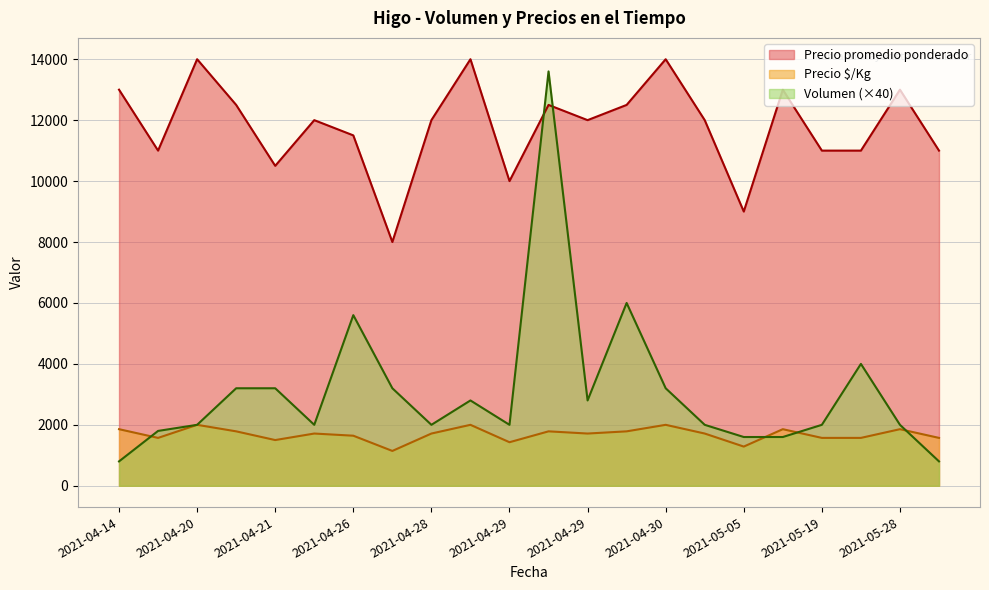

What is the approximate value of Precio $/Kg at 2021-04-20?

2000